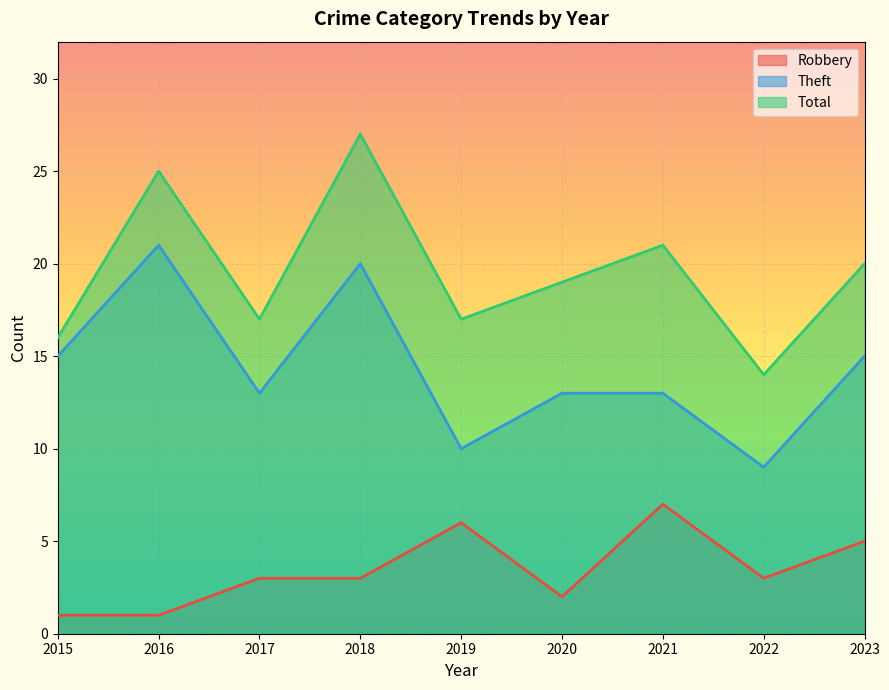

At which category does the chart reach its minimum across all series?

2015